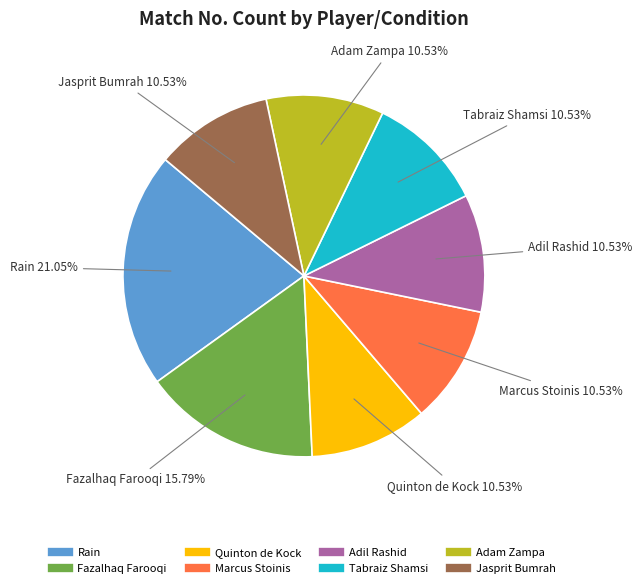

Which category has the biggest portion of the pie?

Rain